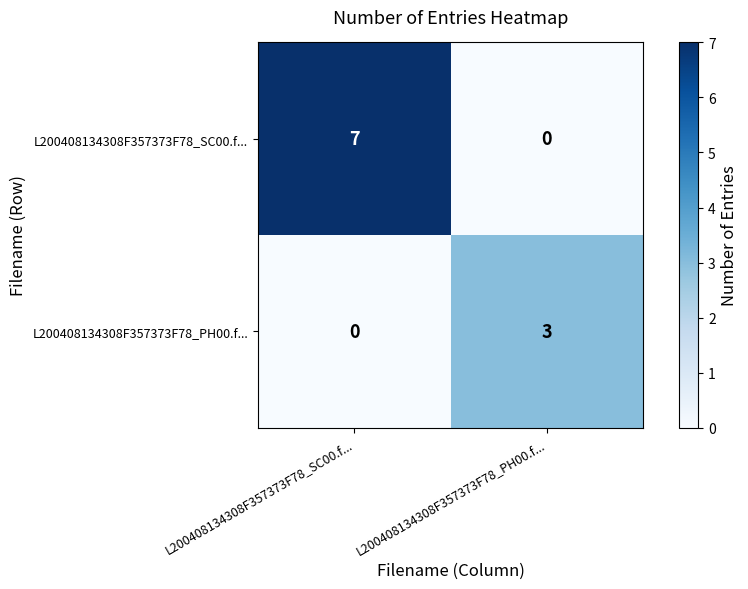

How many L200408134308F357373F78_PH00.f... values are between 0 and 3?

2